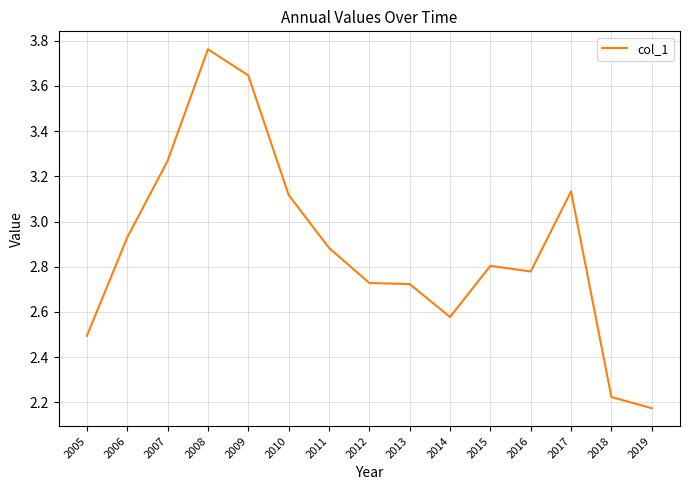

Where is the first local maximum?

2008